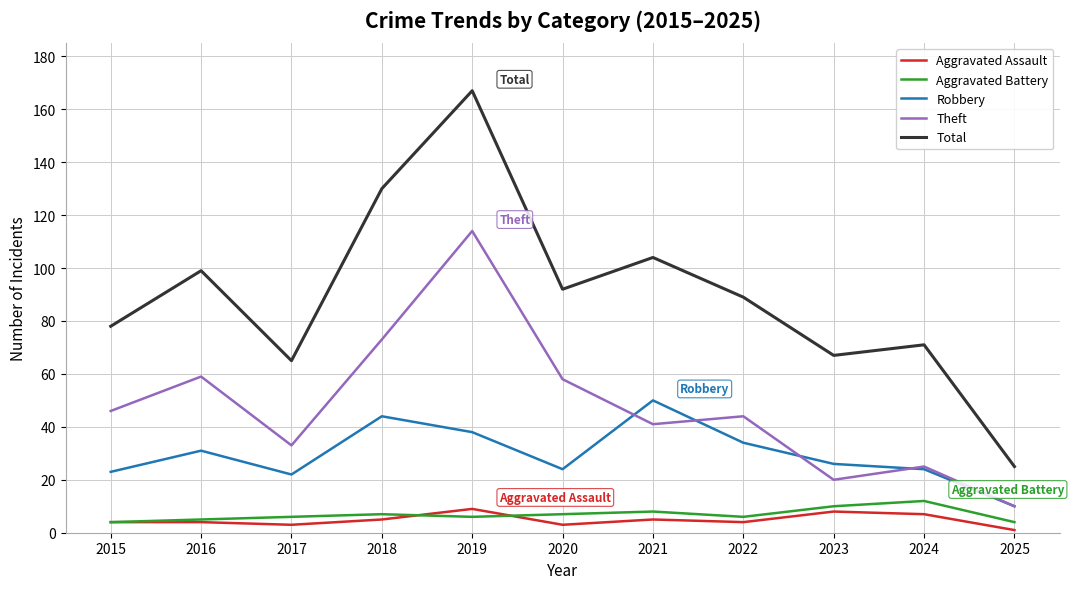

Which series has the widest spread of values?

Total